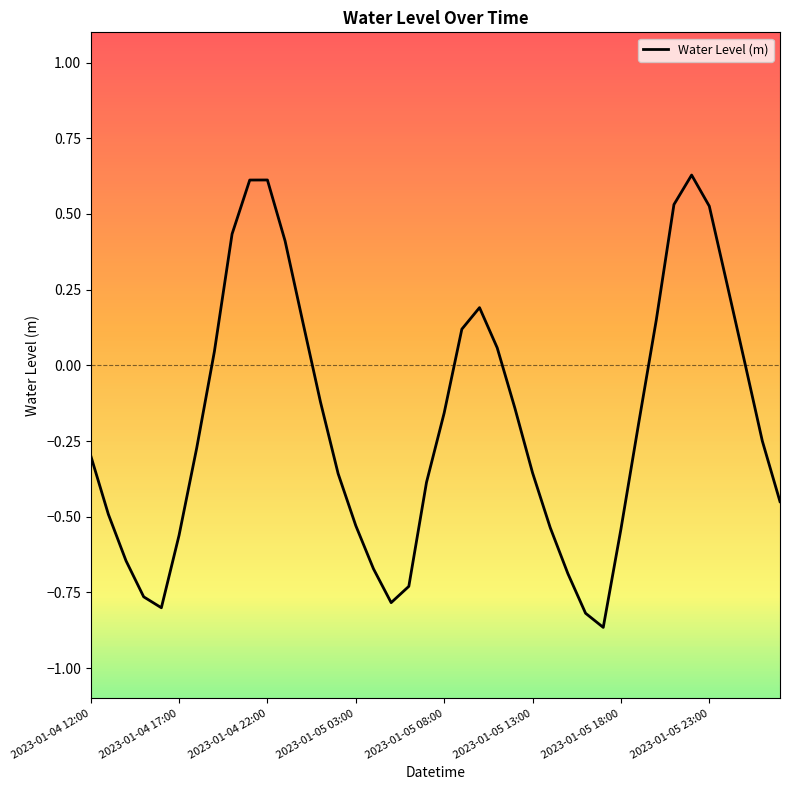

How many lines are shown in the chart?

1